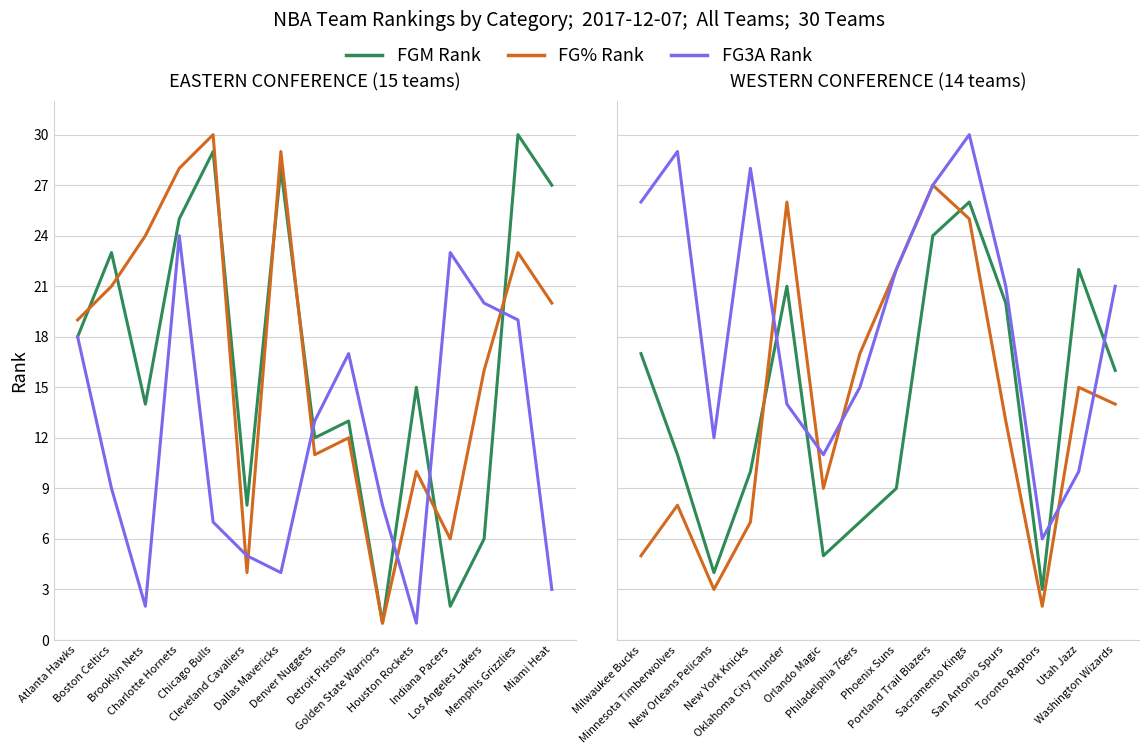

True or false: FG_PCT_RANK has a value of 44 at Oklahoma City Thunder.

False